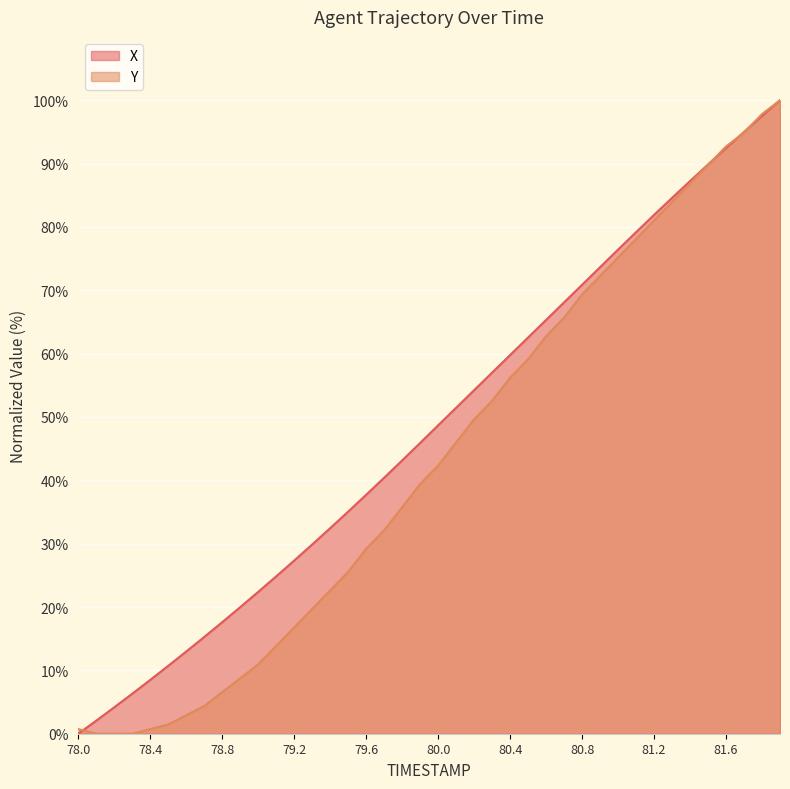

What is the greatest value displayed?

100.0